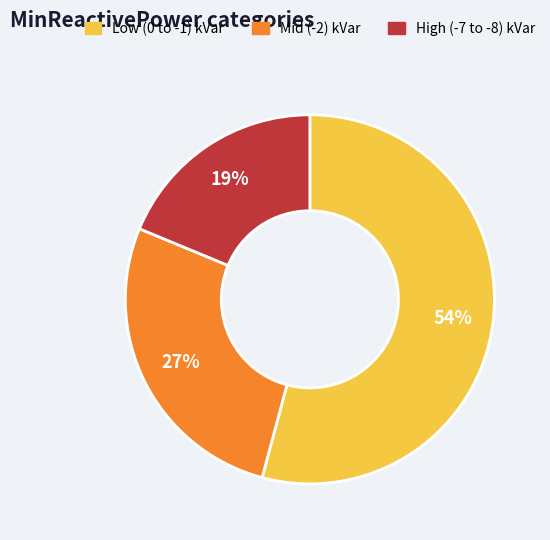

To the nearest percent, what is the average slice percentage?

33%